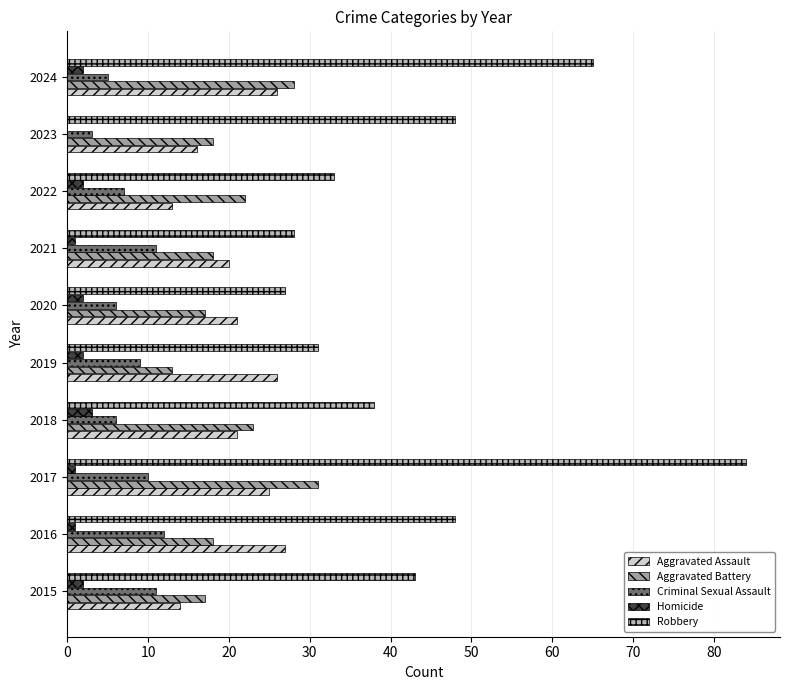

What is the sum of all Homicide values?

16